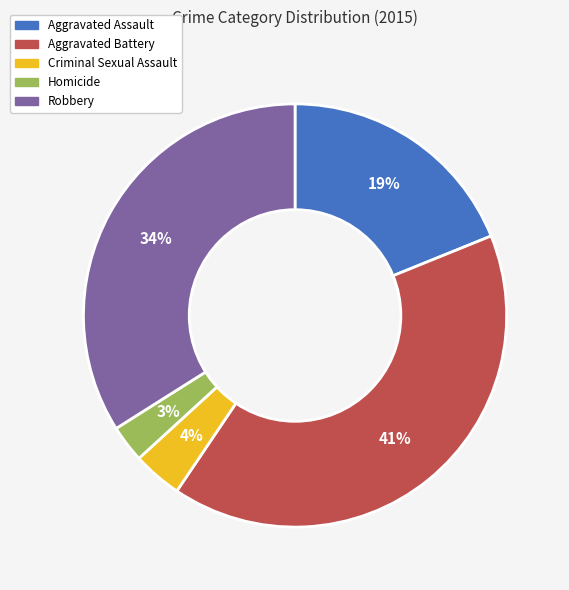

To the nearest percent, what portion does Homicide represent?

3%